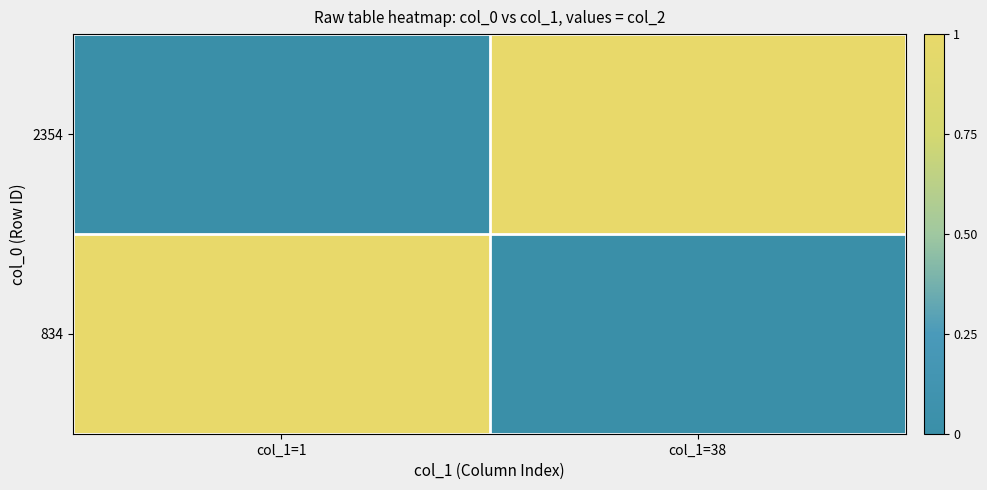

Reading left to right, transcribe all the data shown in this chart.

834: col_1=1=1735635307.7	col_1=38=0.0
2354: col_1=1=0.0	col_1=38=1735635421.7